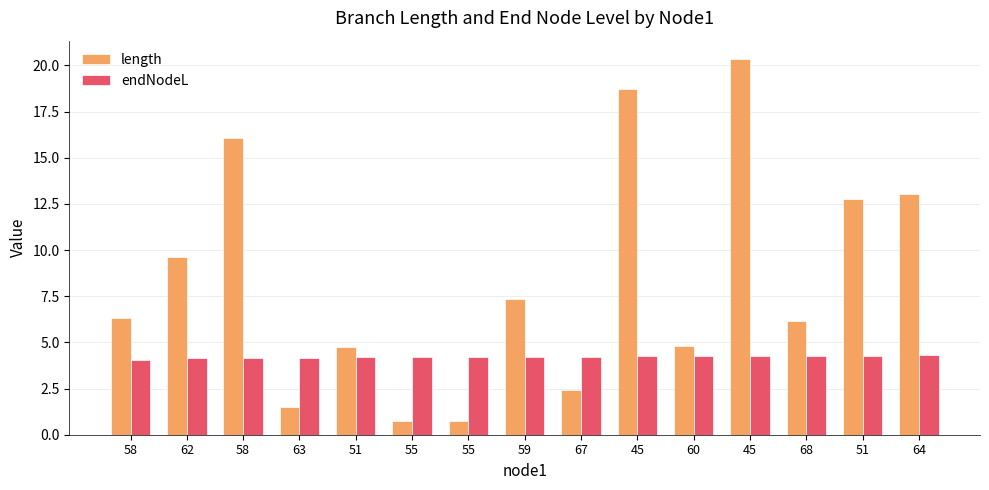

At how many categories does at least one series exceed 4?

15